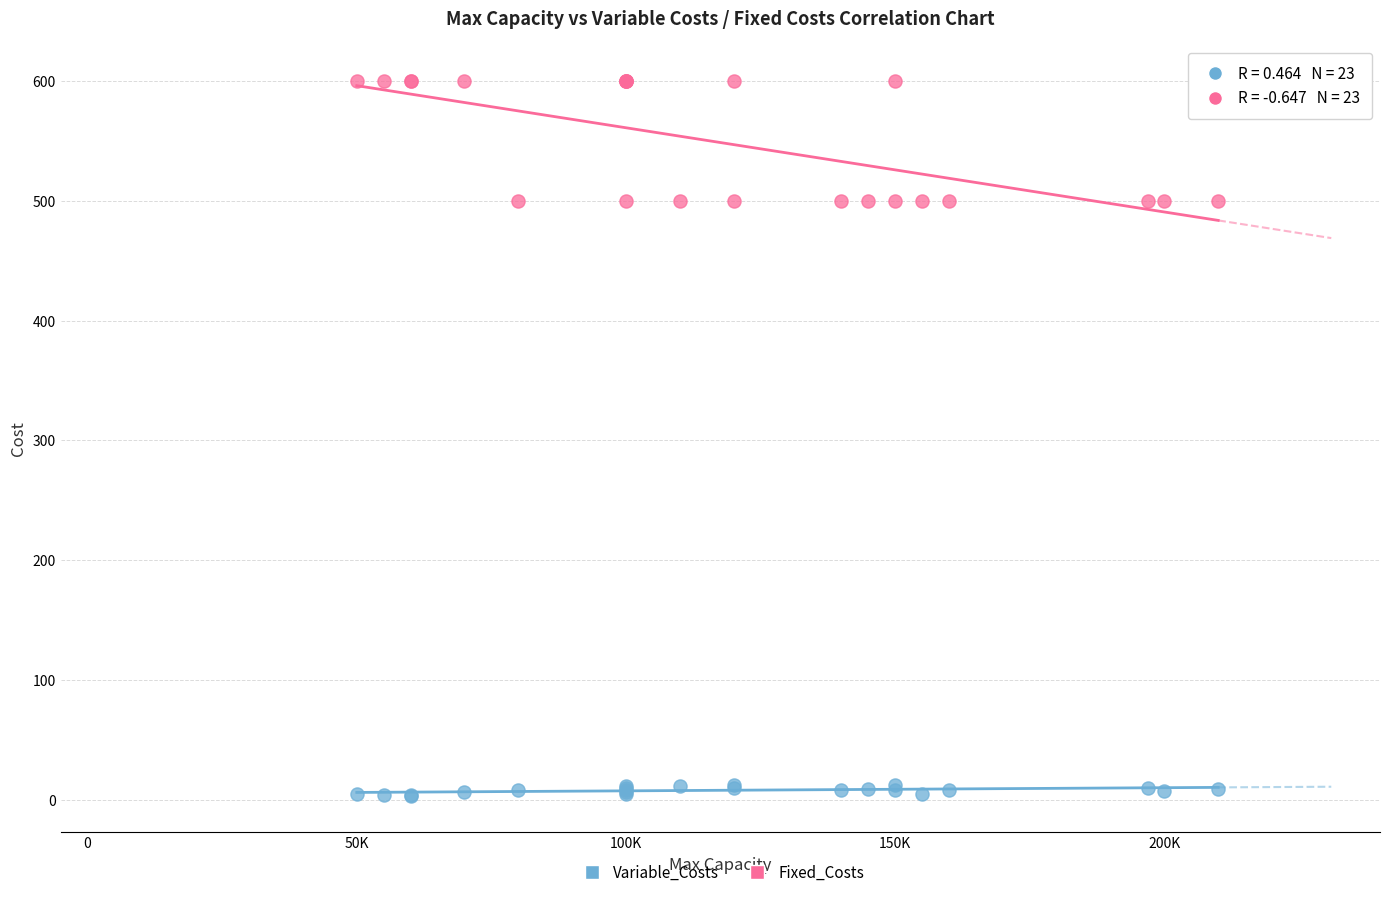

Which series contains the lowest Y value?

Variable_Costs